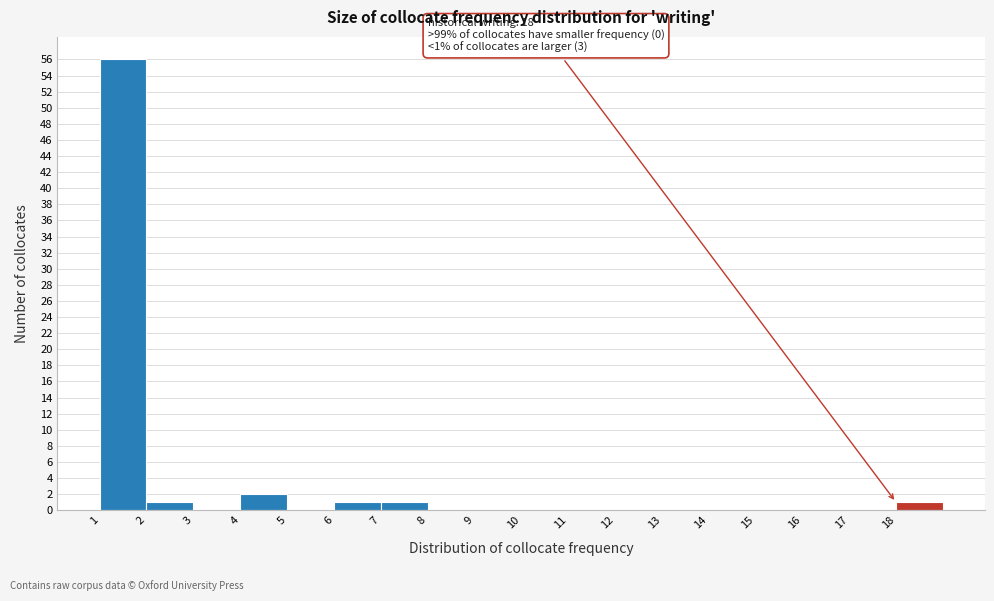

Which range on the x-axis has the tallest bar?

1 to 2